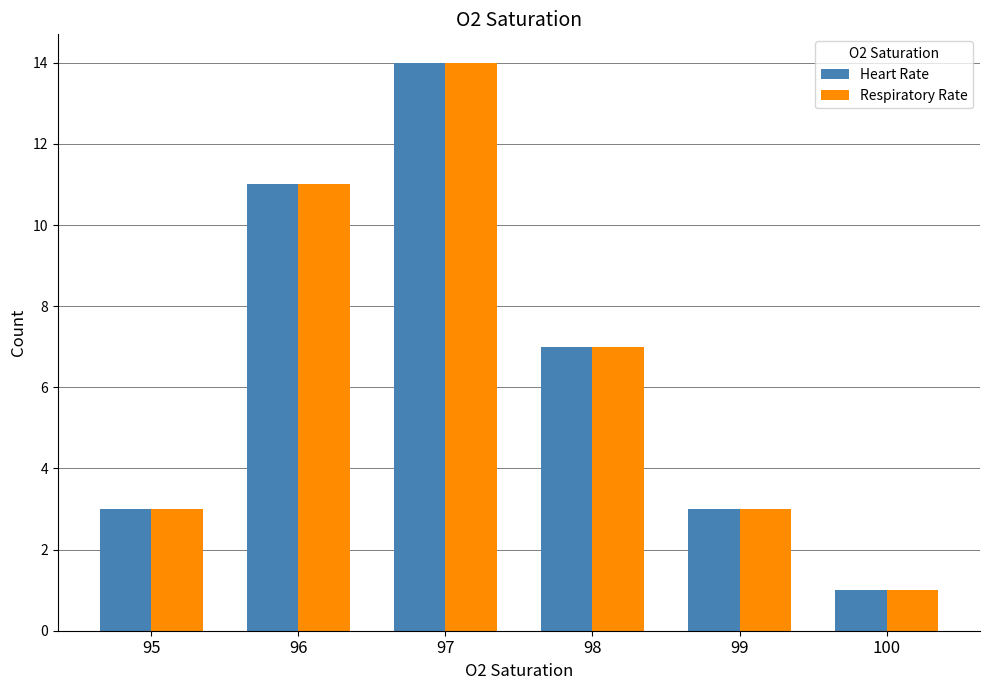

The Respiratory Rate series shows 2 at 95. True or false?

False